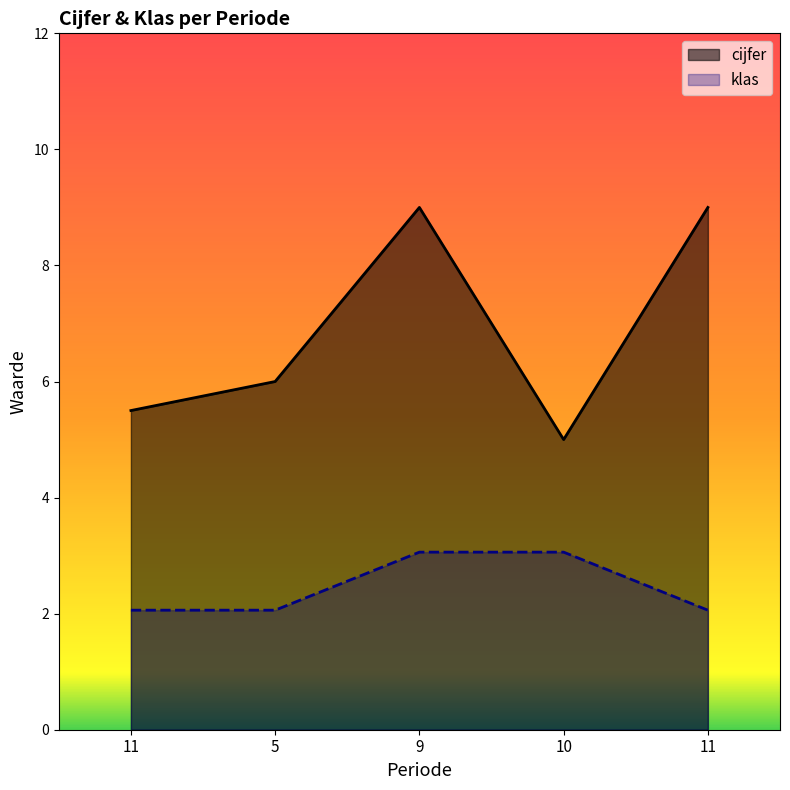

Does the chart display data point markers on the line(s)?

No